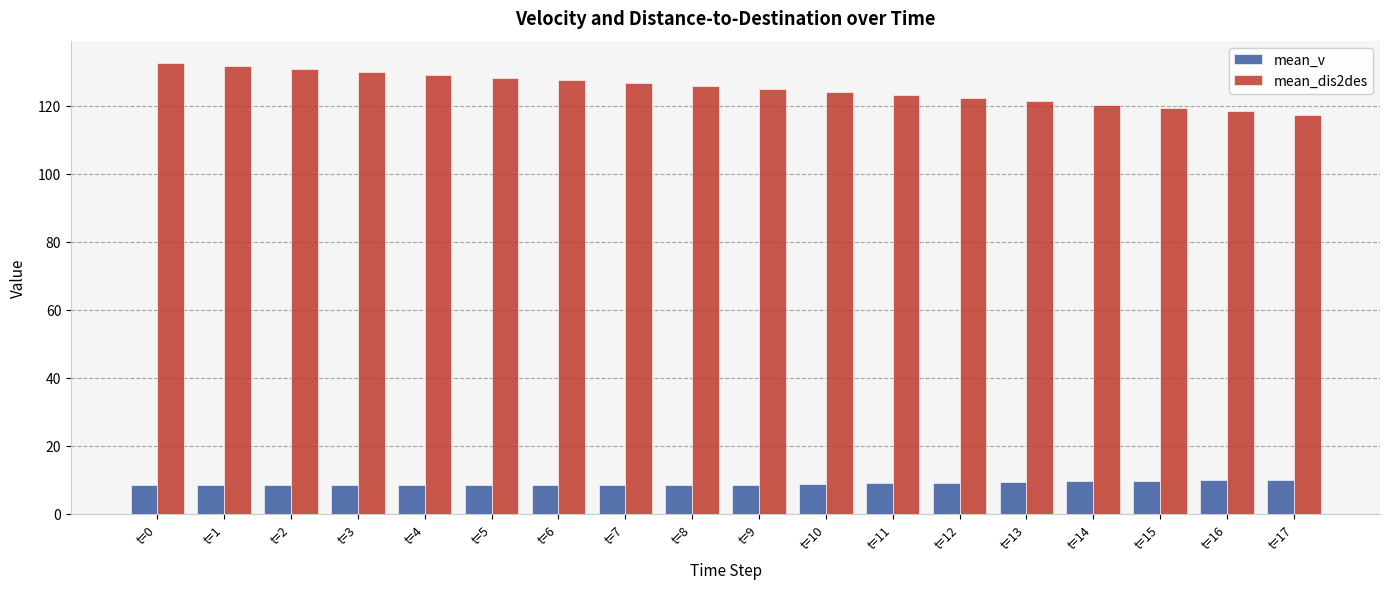

The mean_dis2des series shows 118.4 at t=16. True or false?

True